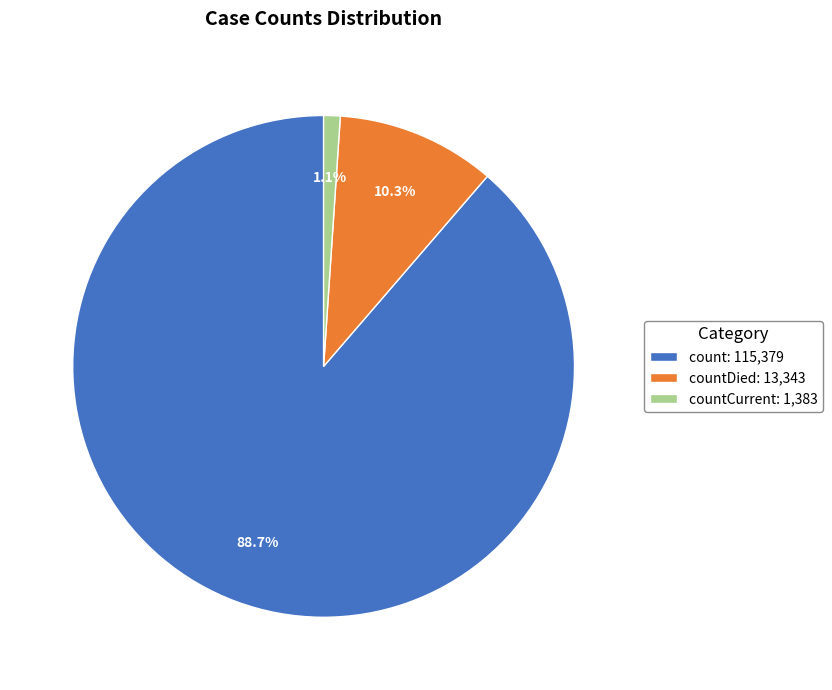

What portion of the pie excludes countCurrent: 1,383?

98.9%